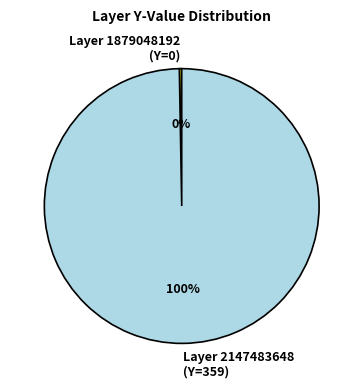

Do Layer 1879048192 (Y=0) and Layer 2147483648 (Y=359) together represent more than half of the pie?

Yes